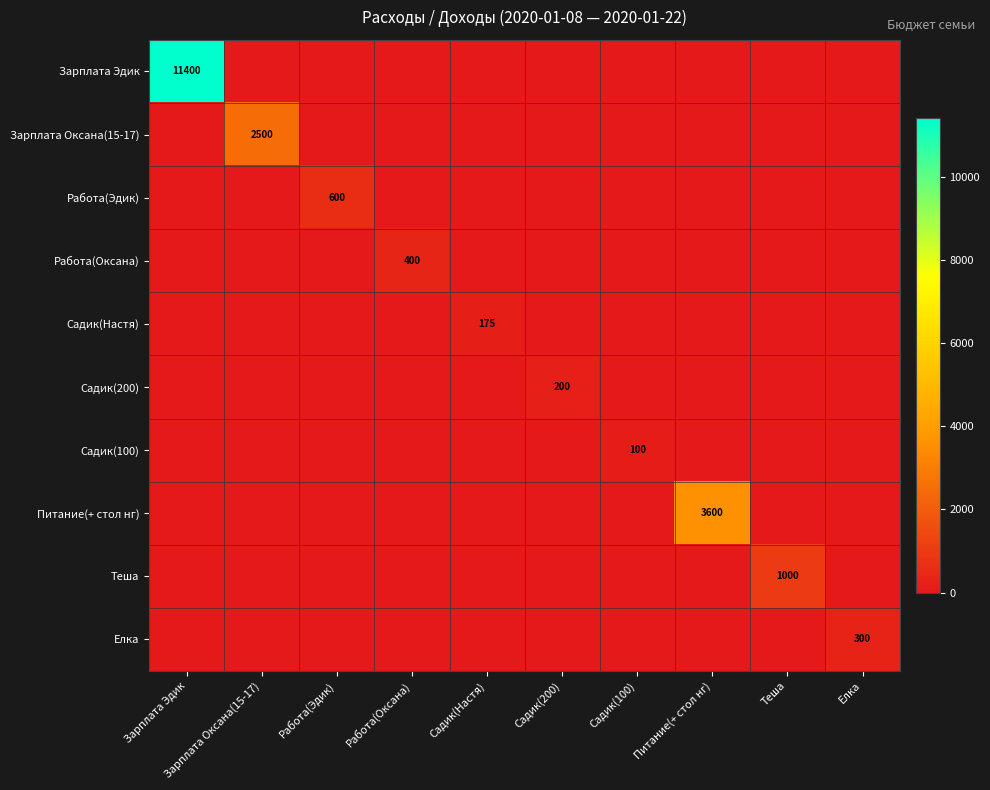

The Садик(200) series shows 200 at Садик(200). True or false?

True